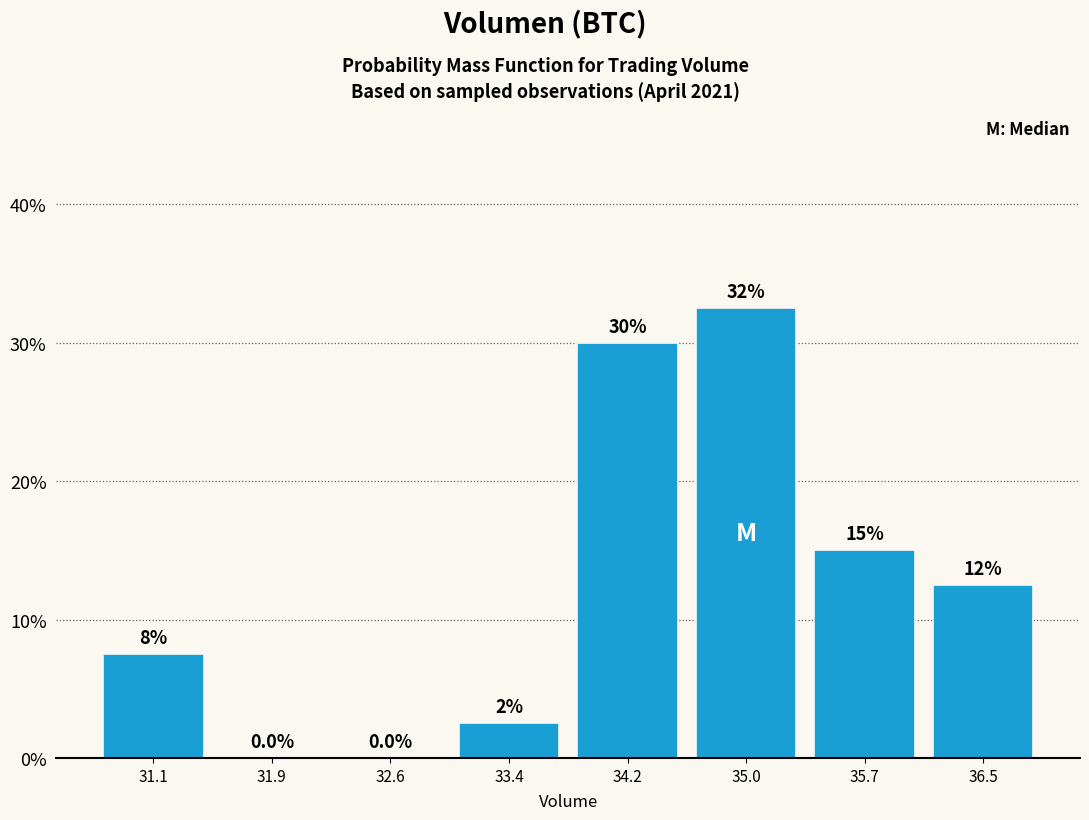

Over which range of the x-axis is the bar tallest?

34.6 to 35.3